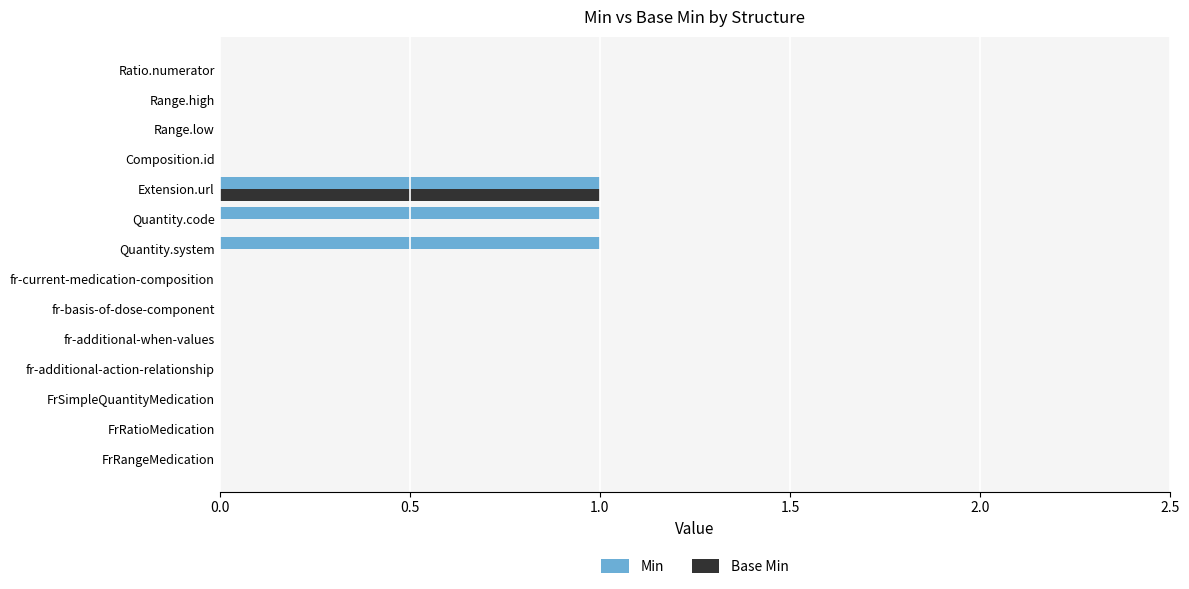

The Min series shows 1 at Quantity.system. True or false?

True